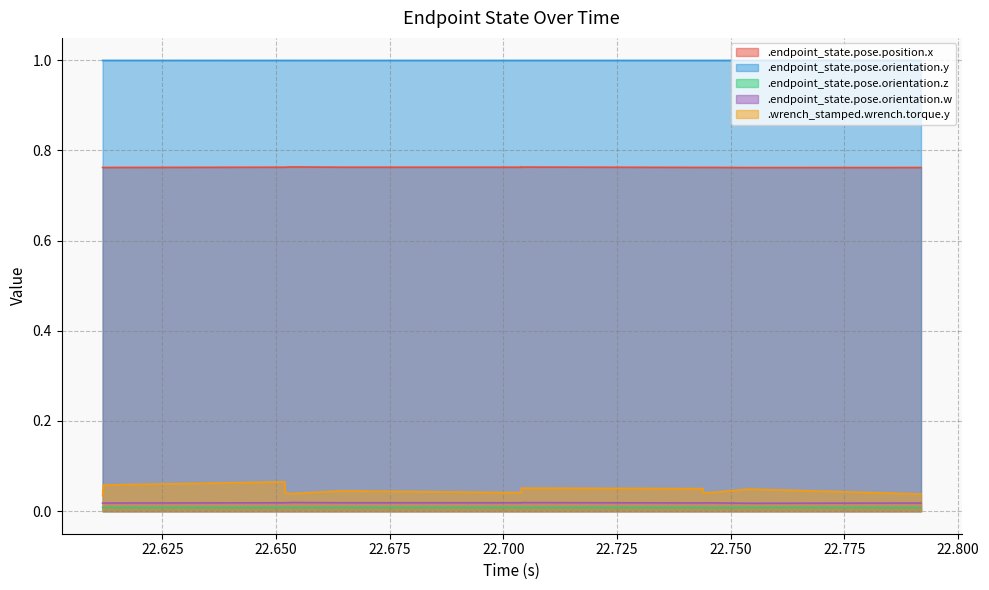

At which category does .endpoint_state.pose.orientation.w reach its first local peak?

22.653363